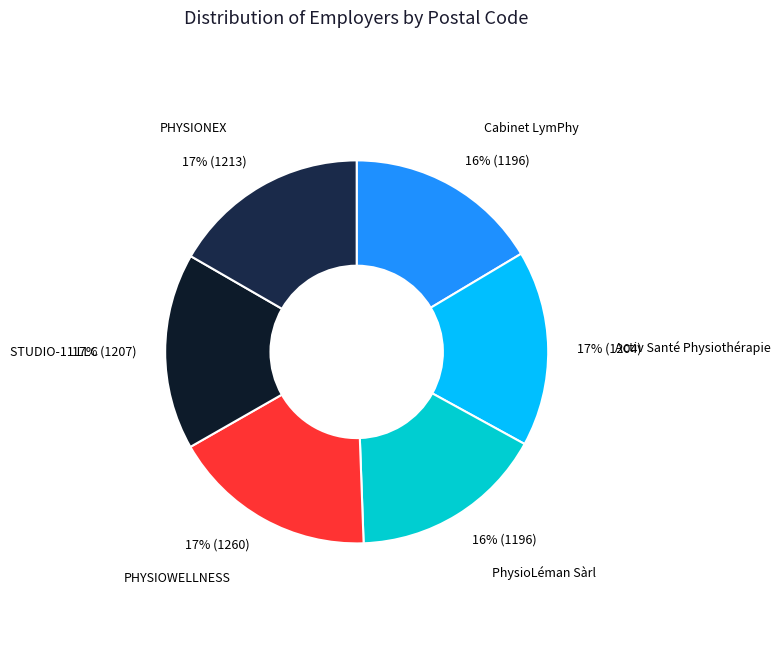

What percentage is the STUDIO-11 LLC slice, to the nearest percent?

17%